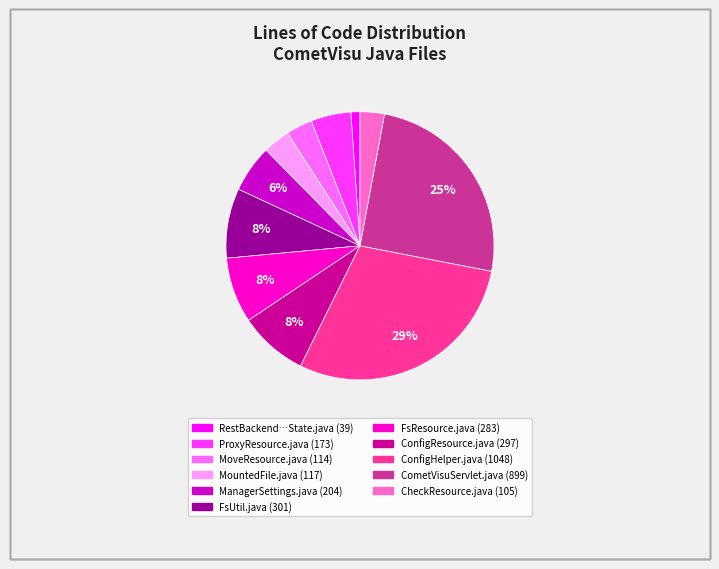

To the nearest percent, what is the difference between the largest and smallest slice percentages?

28%